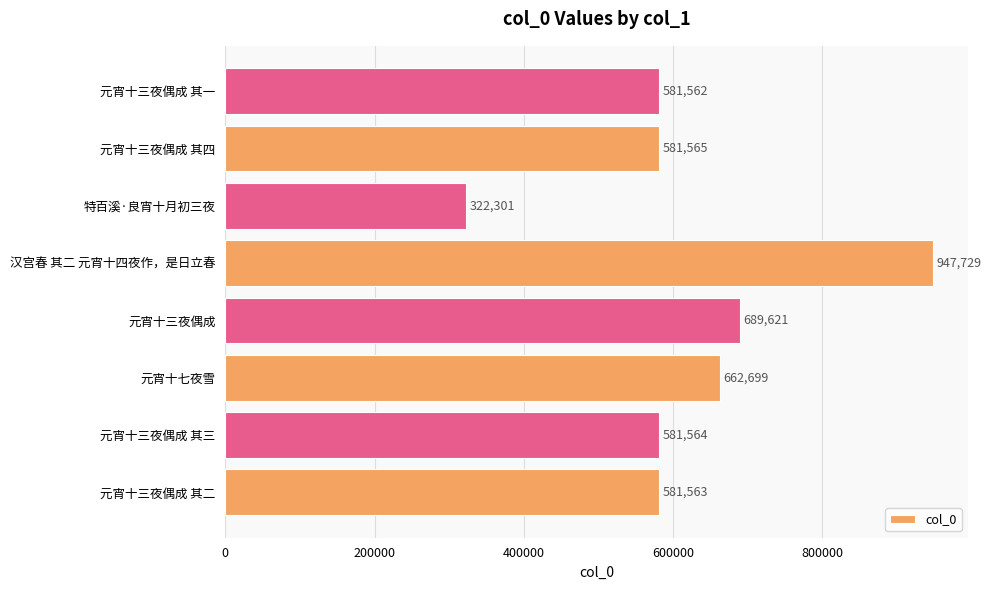

What is the difference between the second highest and second lowest values?

108059